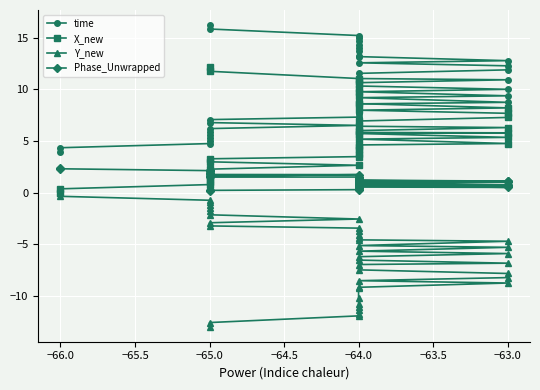

Which series ends up on top after the final intersection of Phase_Unwrapped and X_new?

X_new